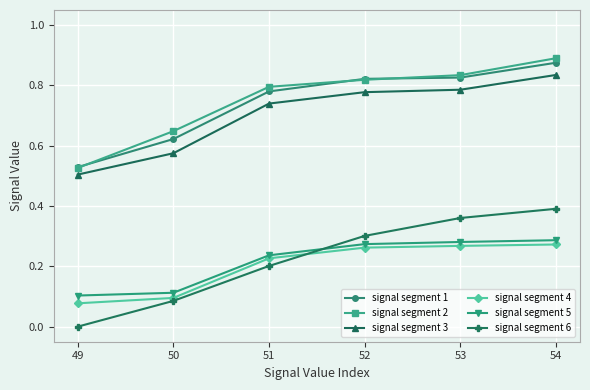

Which series has the widest spread of values?

signal segment 6